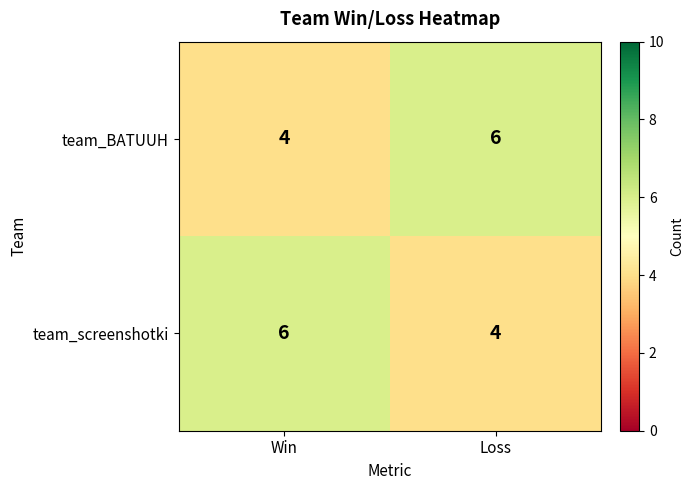

What is the approximate value of team_screenshotki at Loss?

4